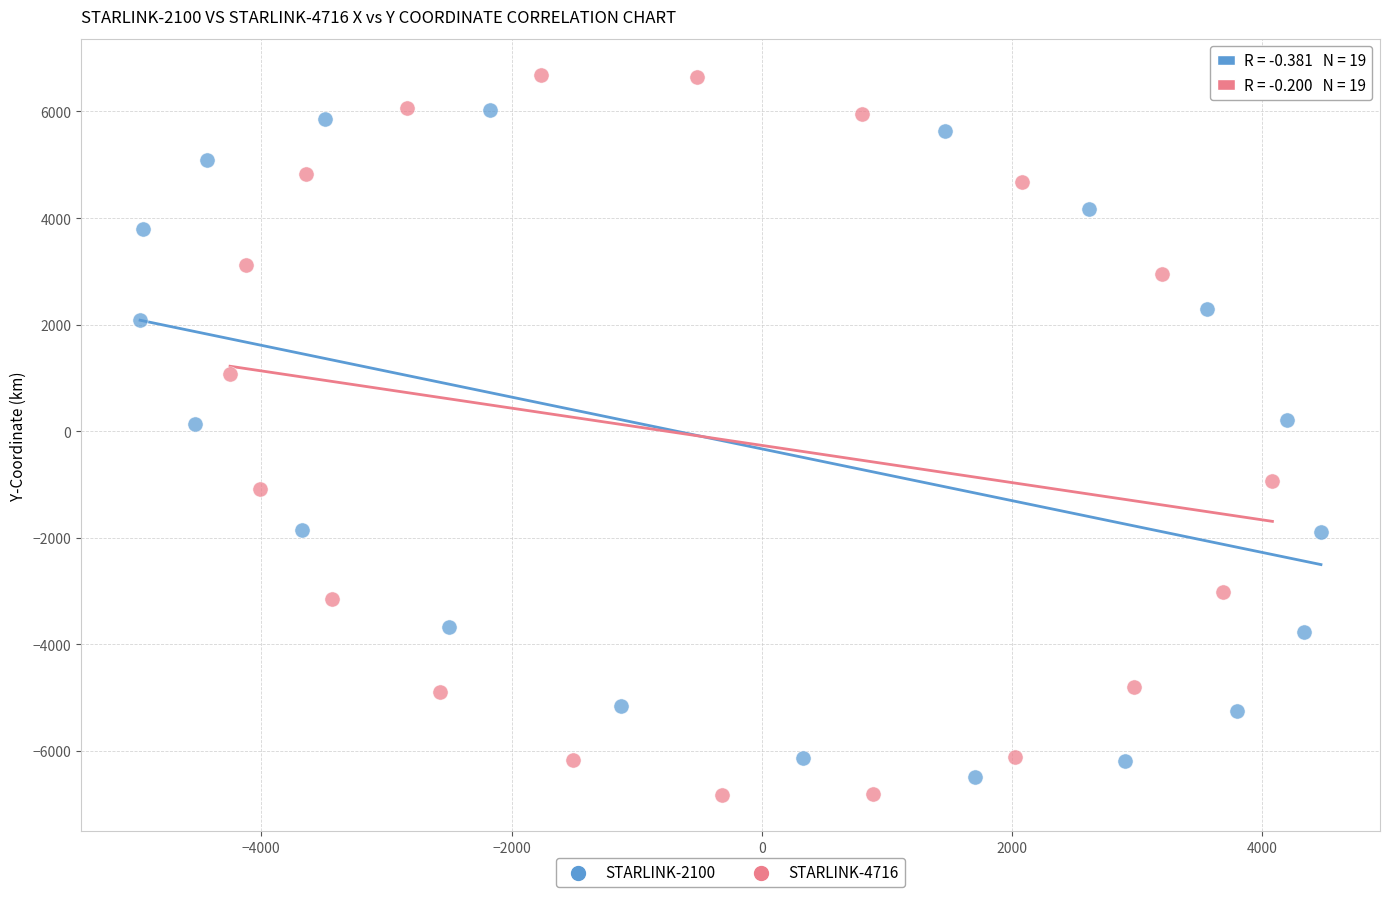

Which series reaches the maximum Y coordinate?

STARLINK-4716